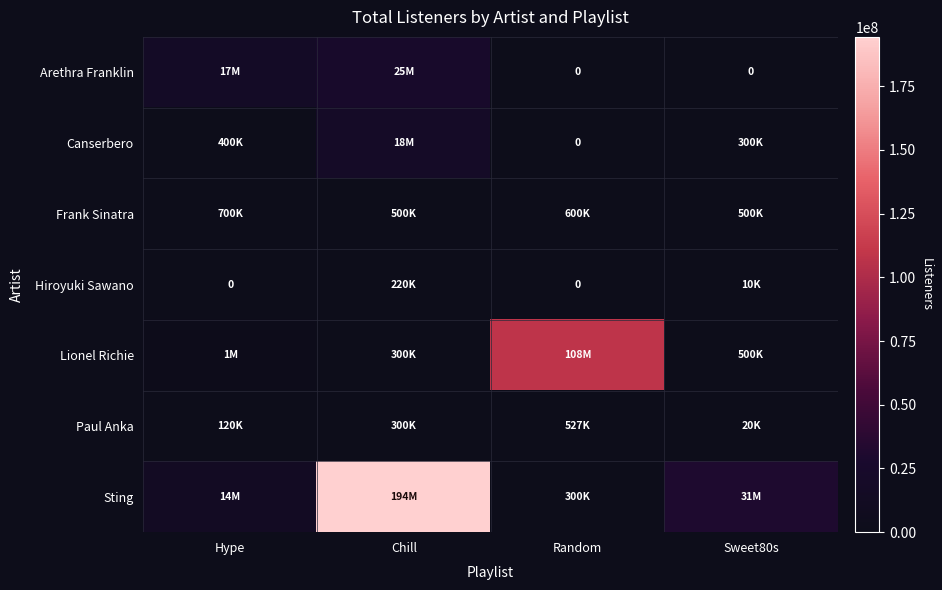

At which label does Paul Anka reach its peak?

Random